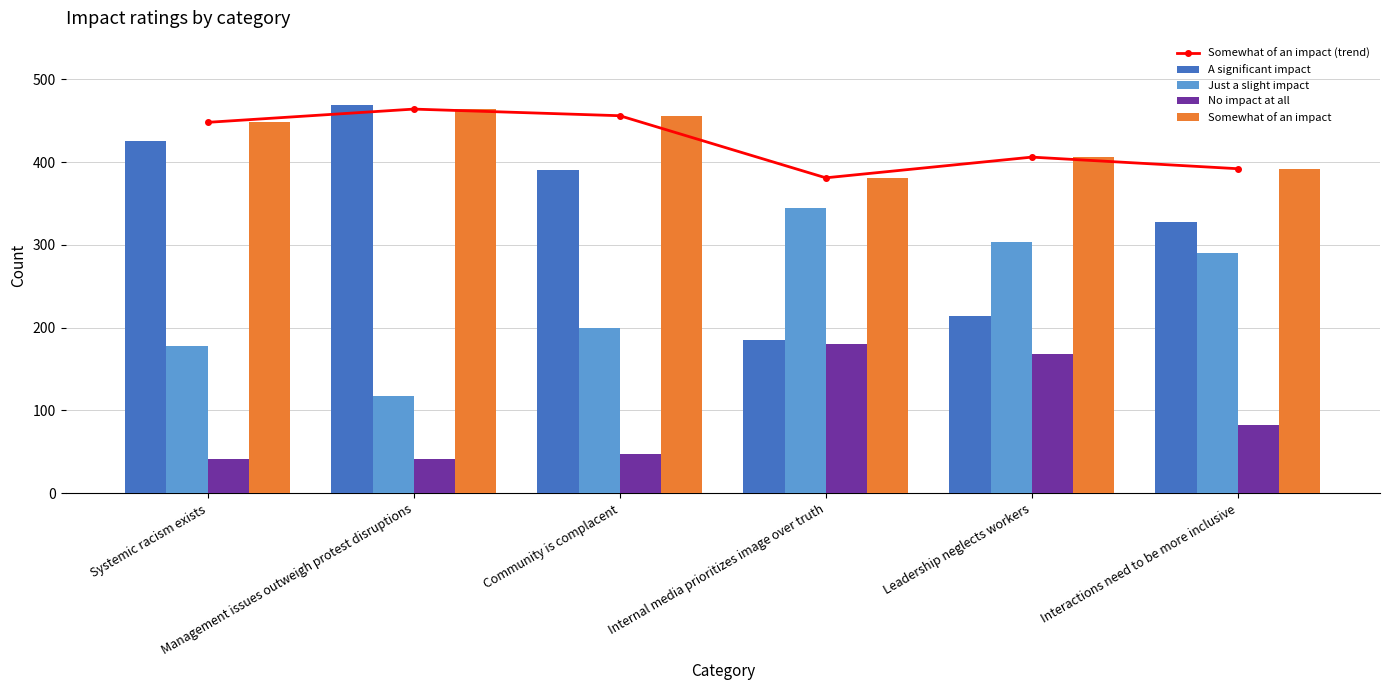

Which series has the largest range (max minus min)?

A significant impact